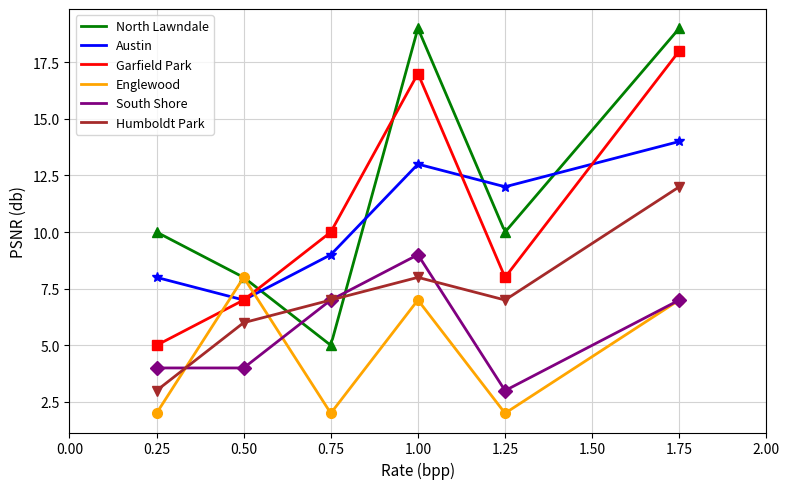

How many lines are shown in the chart?

6